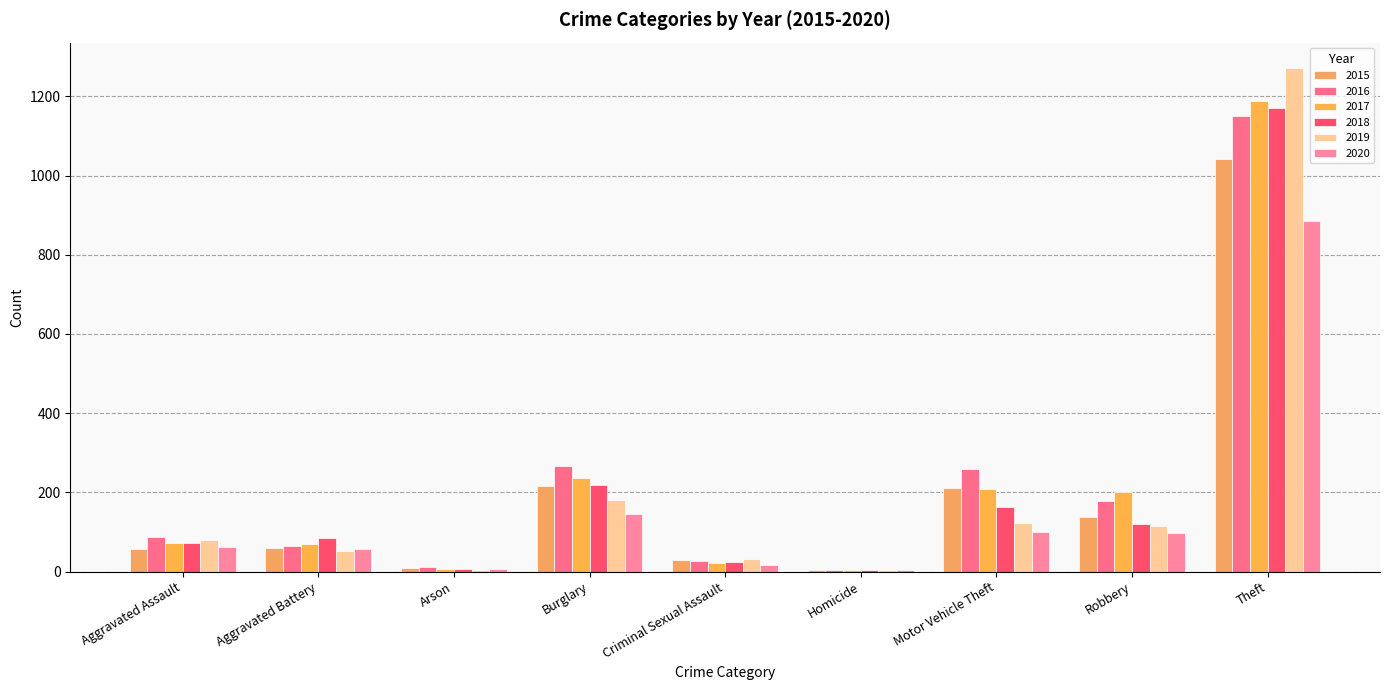

What is the sum of the 2020 values at Arson and Robbery?

104